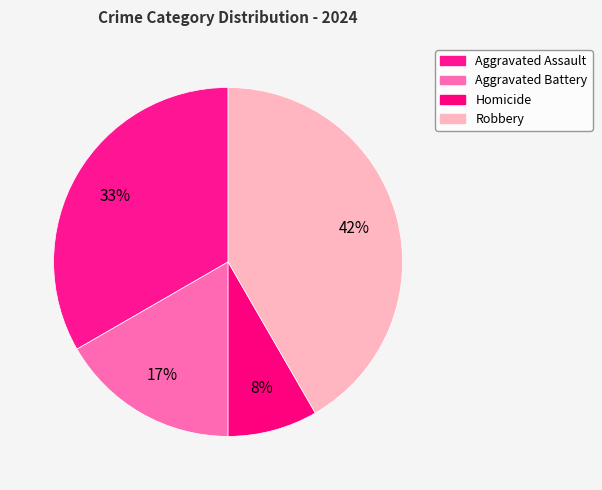

Which slice is the smallest?

Homicide